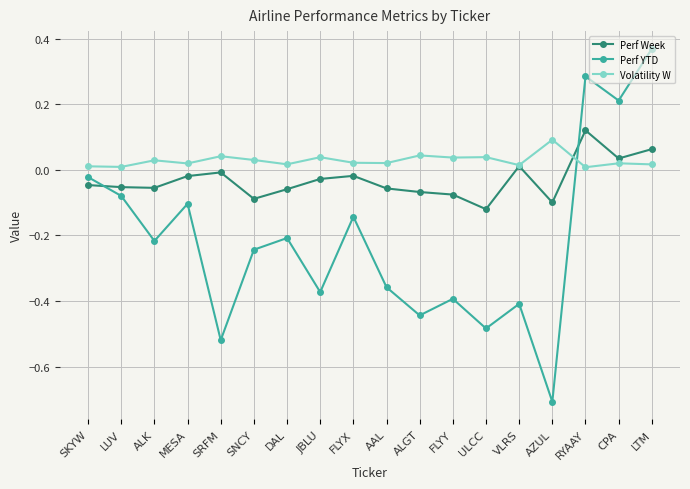

How many times do Perf Week and Perf YTD cross each other?

2